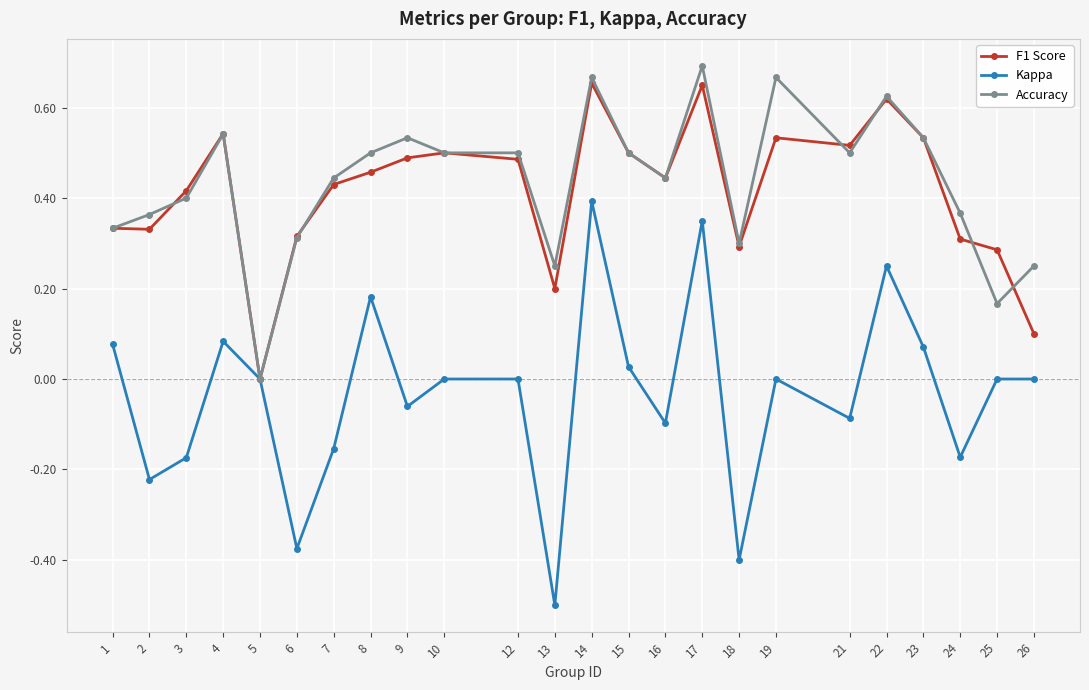

What is the lowest value of the Kappa series?

-0.5